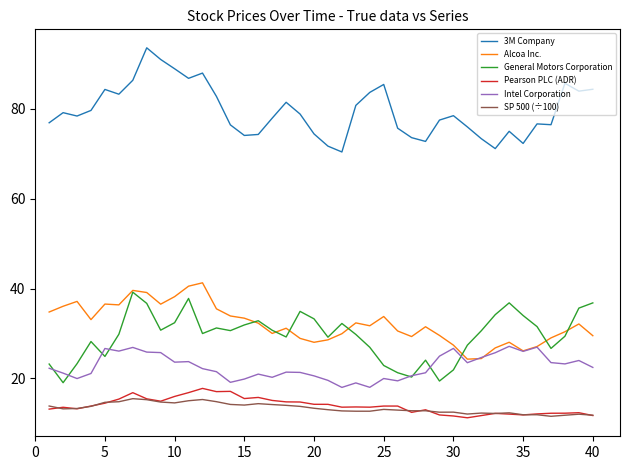

What is the maximum value for Intel Corporation?

27.1